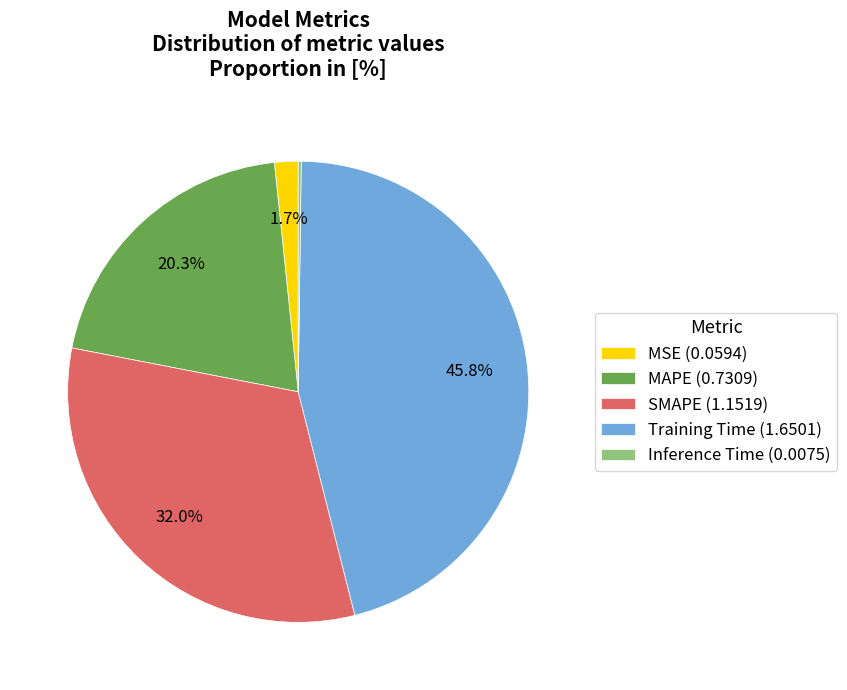

How much of the chart is everything except MAPE (0.7309)?

79.7%